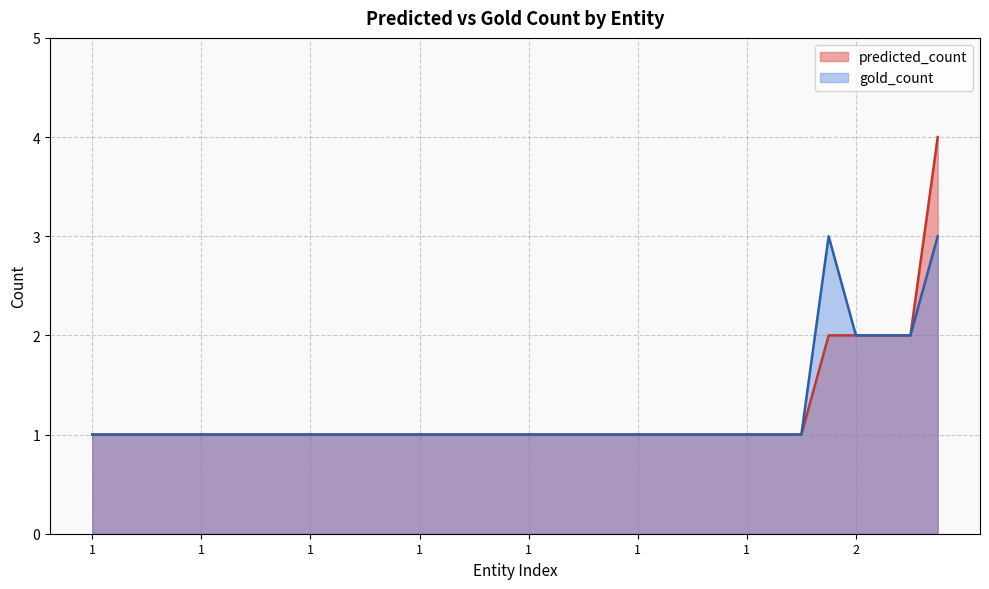

What is the smallest value displayed?

1